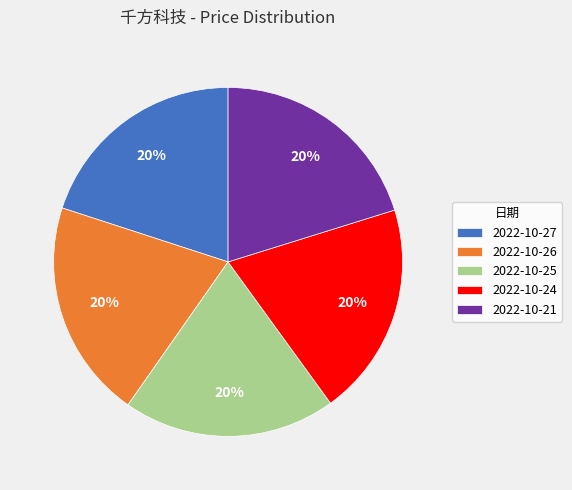

Is the sum of 2022-10-21 and 2022-10-24 greater than half?

No